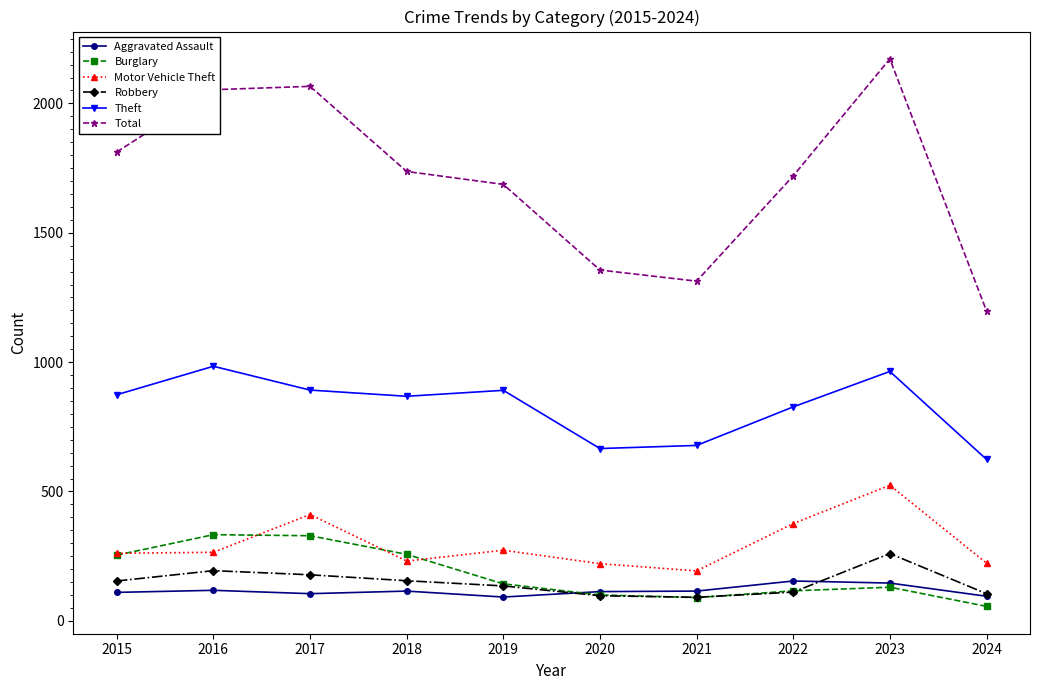

List the series in order of their peak value, lowest first.

Aggravated Assault, Robbery, Burglary, Motor Vehicle Theft, Theft, Total